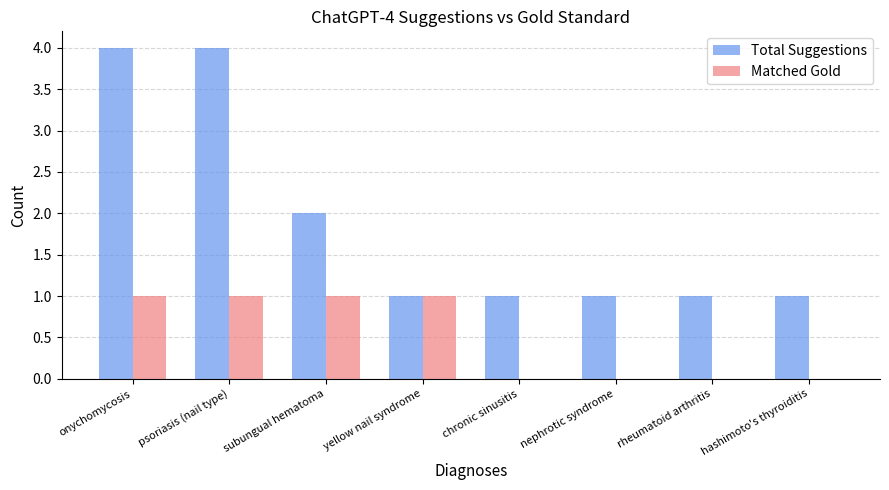

Count the Total Suggestions values in the range 1 to 4.

8